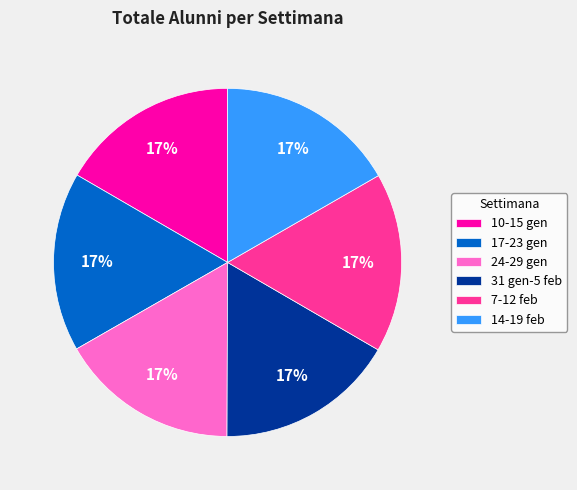

To the nearest percent, what is the combined percentage of 7-12 feb and 14-19 feb?

33%